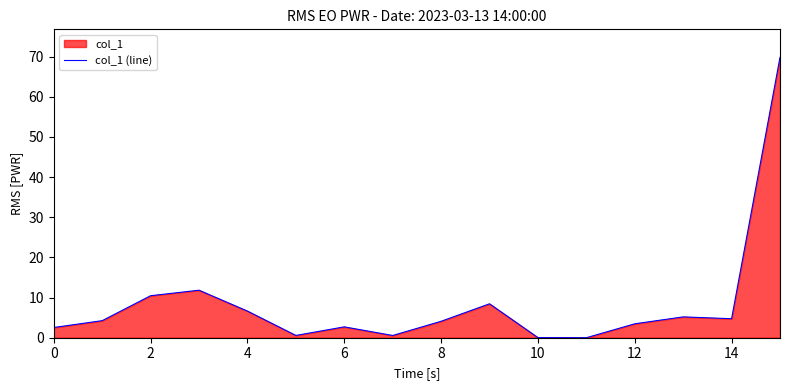

What is the label of the 11th point from the left?

10